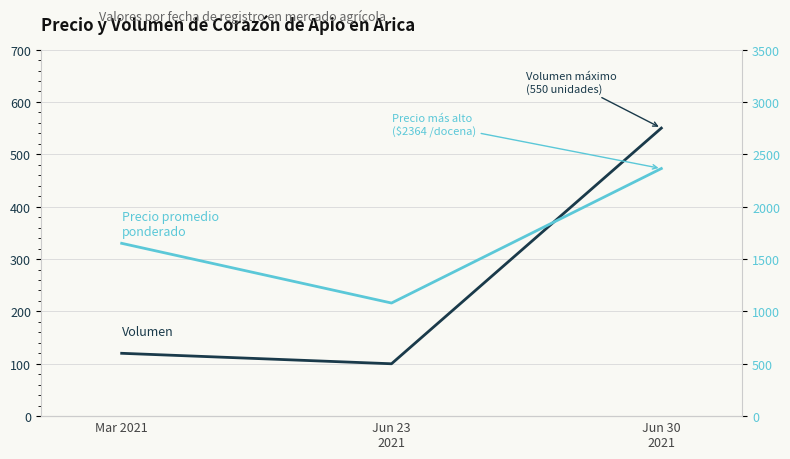

How many Precio promedio ponderado values are between 1080 and 2364?

3